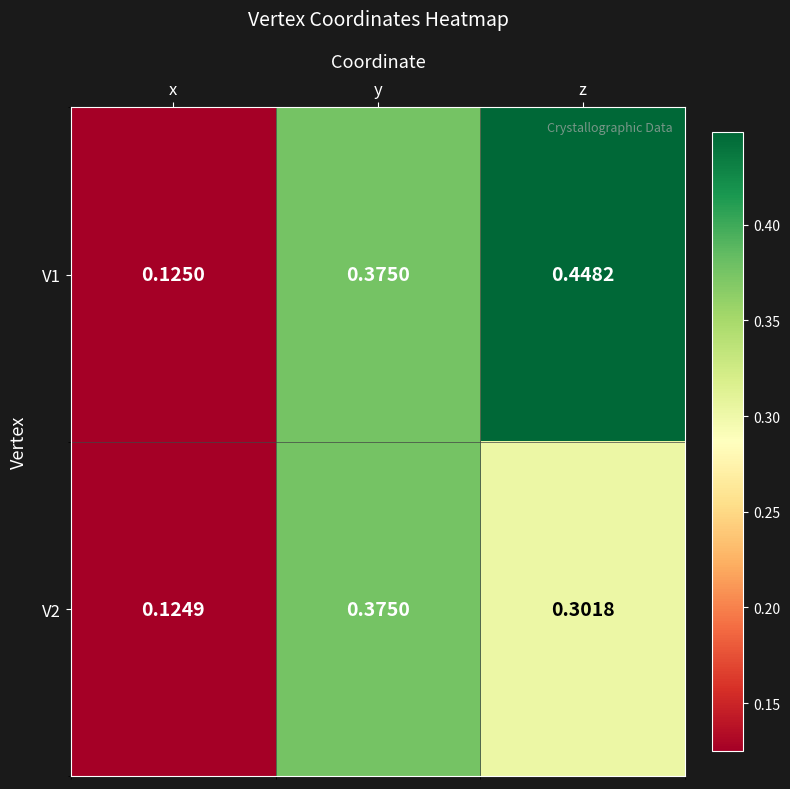

Which category has the highest value in the V1 series?

z